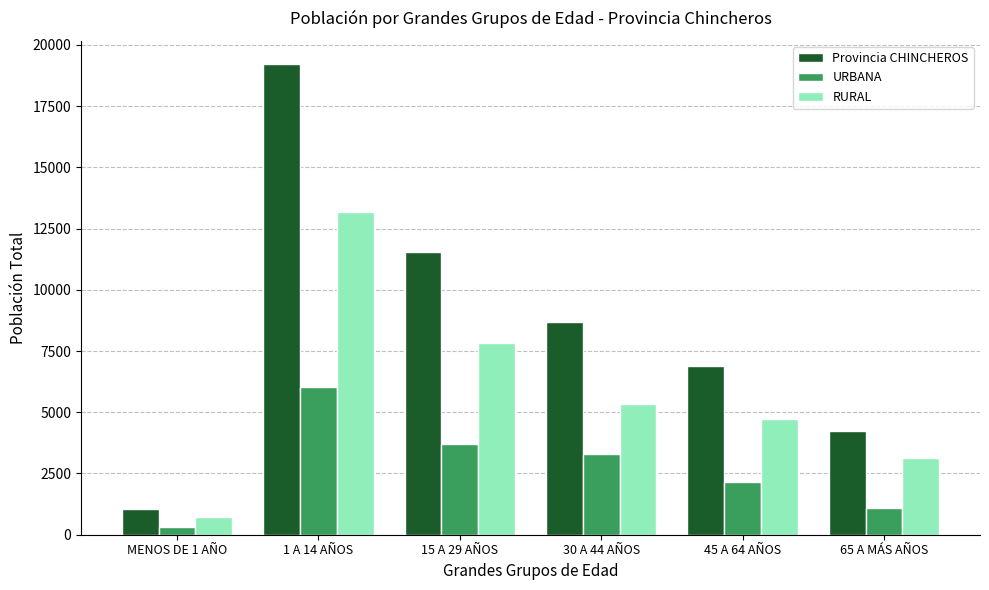

Does the chart contain stacked bars?

No